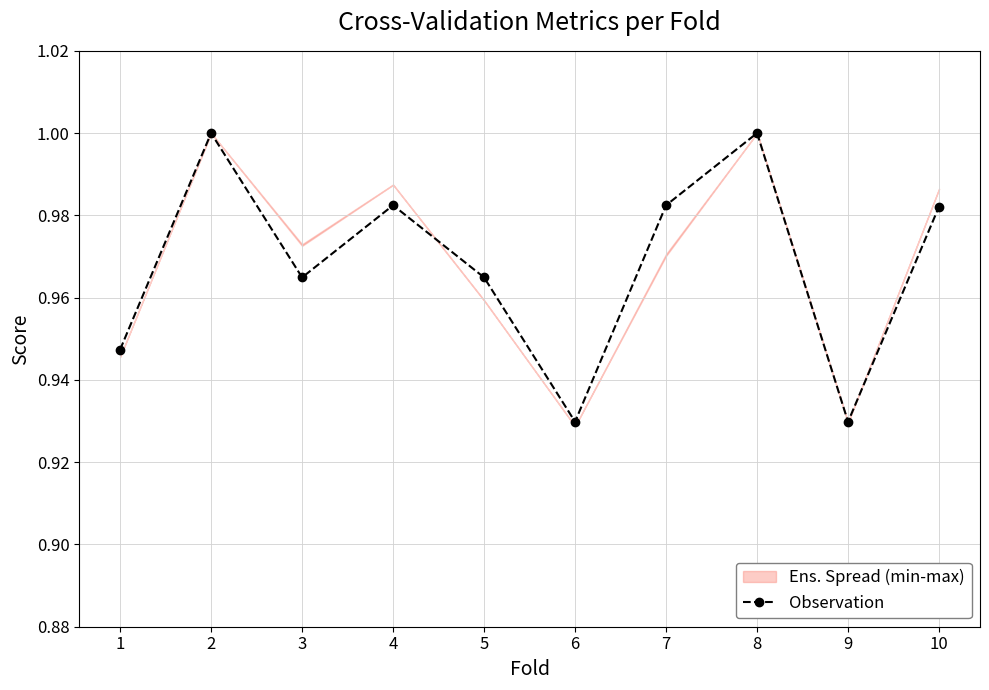

Between 4 and 5, which is larger?

4